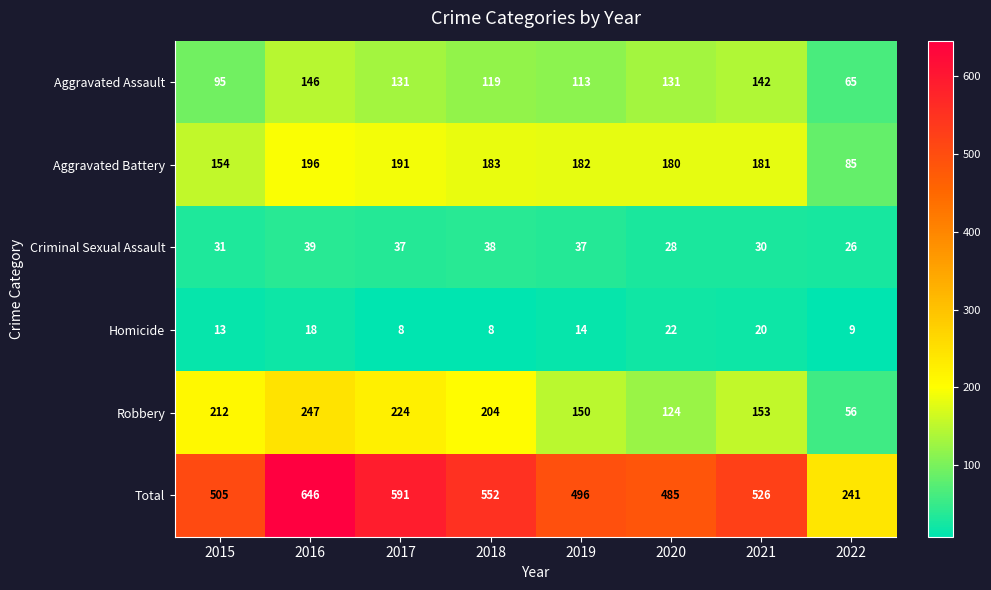

What is the difference between the second highest and minimum values in the Aggravated Assault series?

77